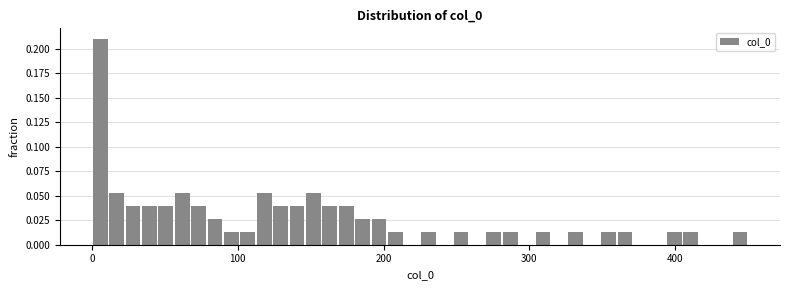

Around what value on the x-axis is the tallest bar? Give the approximate position of its centre, as read against the axis.

10